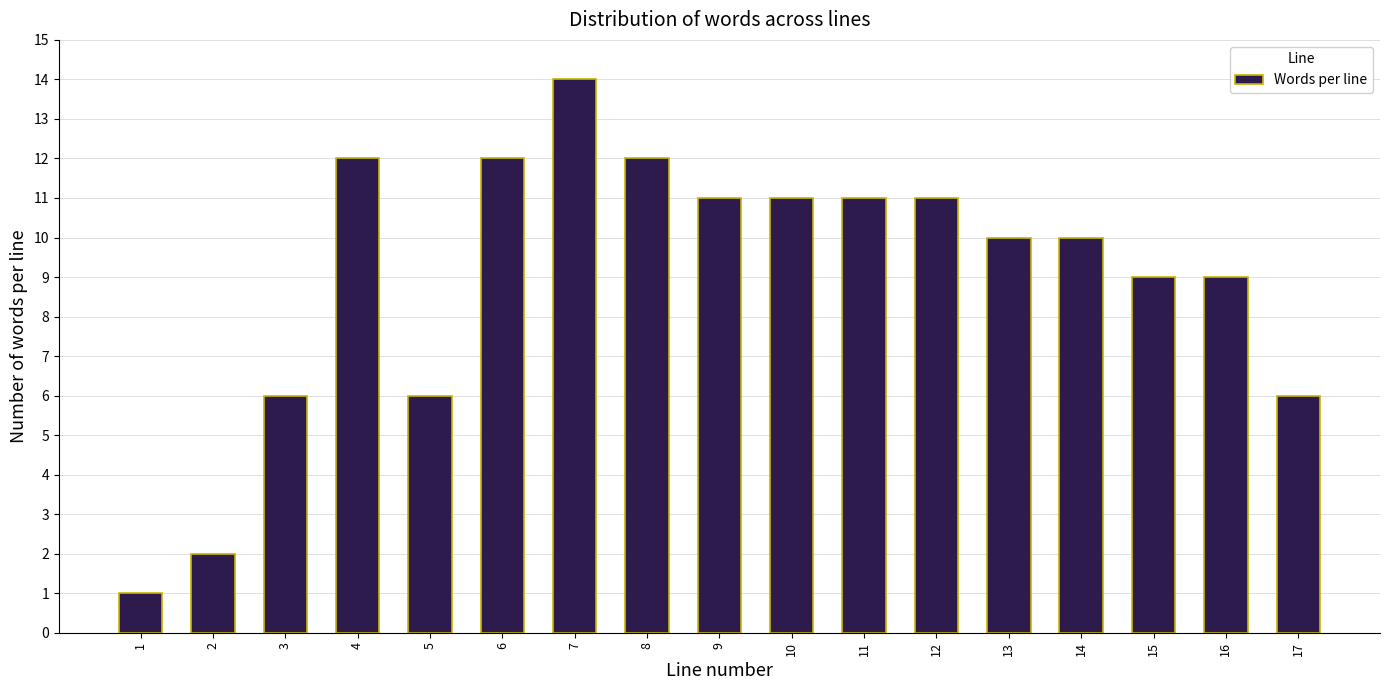

Reading left to right, extract all data points from this chart.

1	2	6	12	6	12	14	12	11	11	11	11	10	10	9	9	6